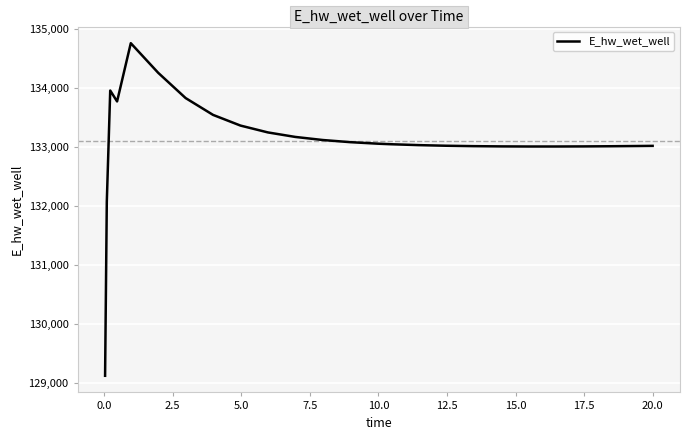

What is the smallest value displayed?

129124.5